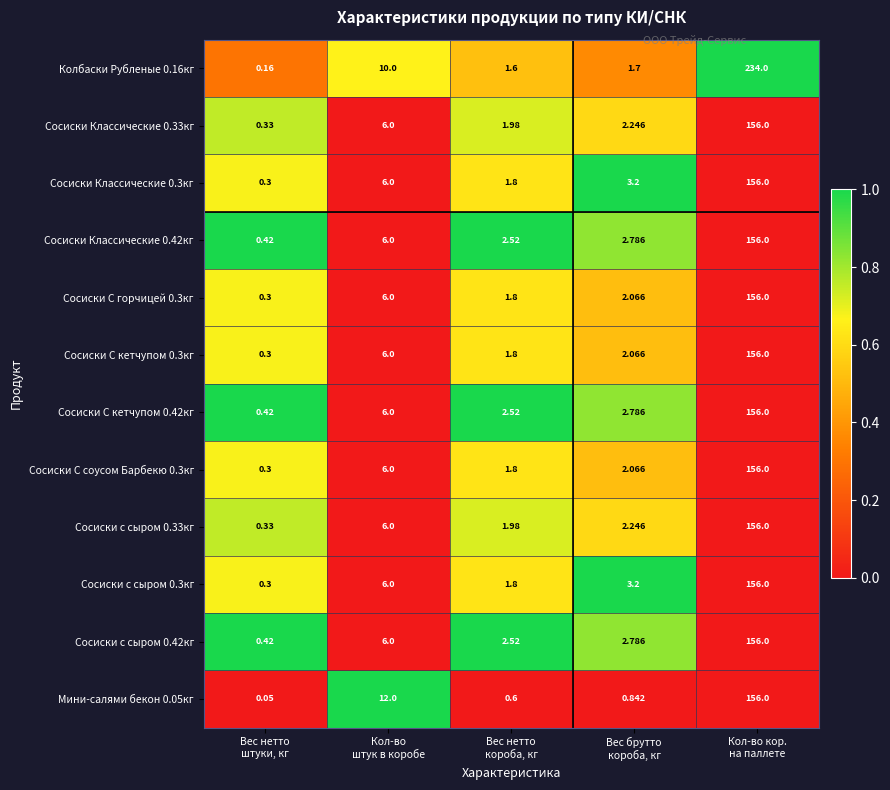

How many values in the Сосиски с сыром 0.3кг series are below 3?

2